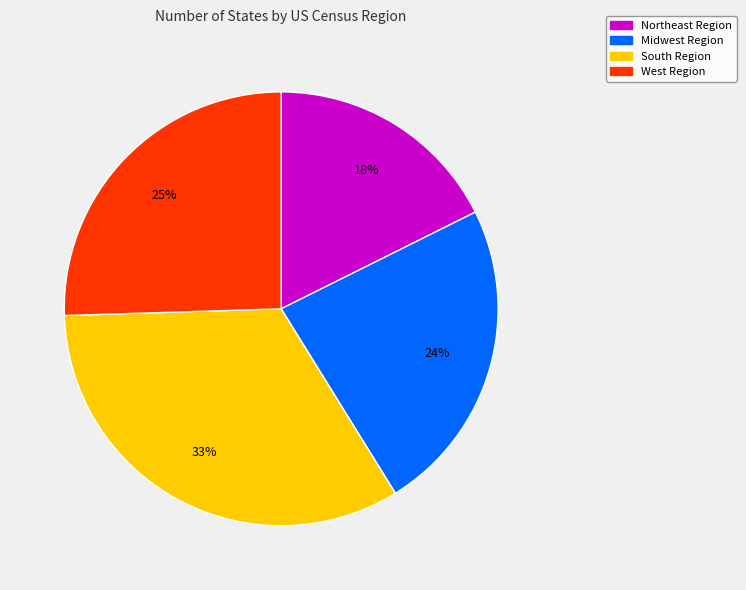

Combined, do South Region and Midwest Region account for over 50%?

Yes